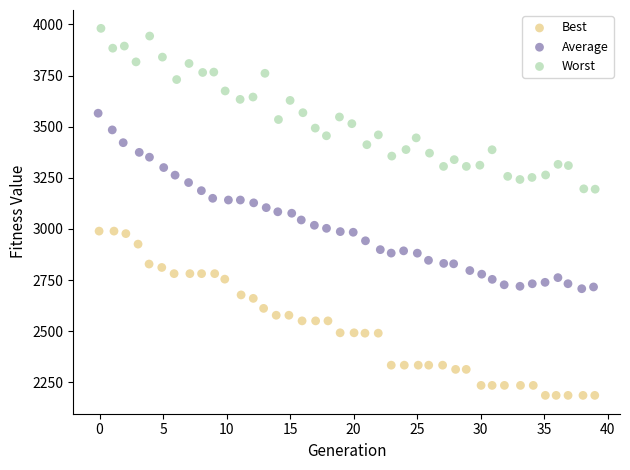

Which series reaches the minimum Y coordinate?

Best